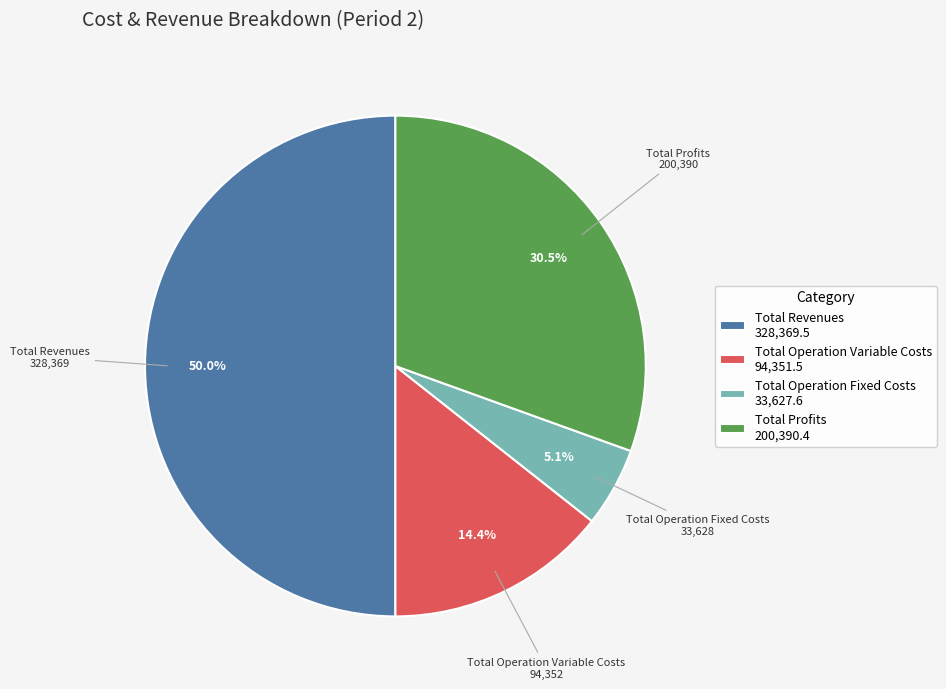

What portion of the pie excludes Total Operation Variable Costs 94,351.5?

85.6%